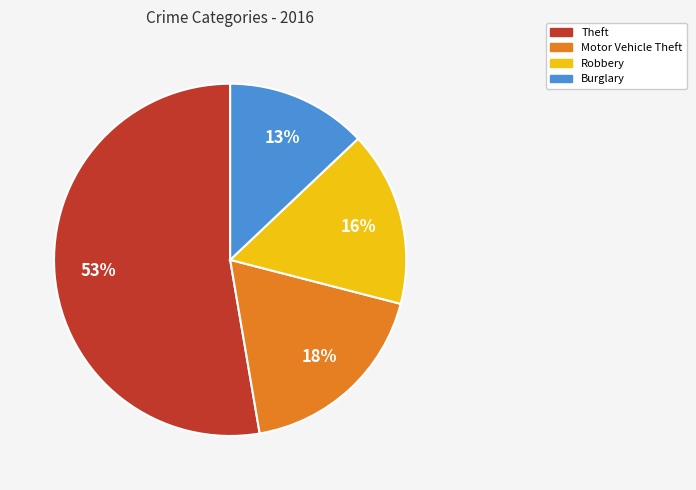

Is there any slice that represents more than half of the pie?

Yes